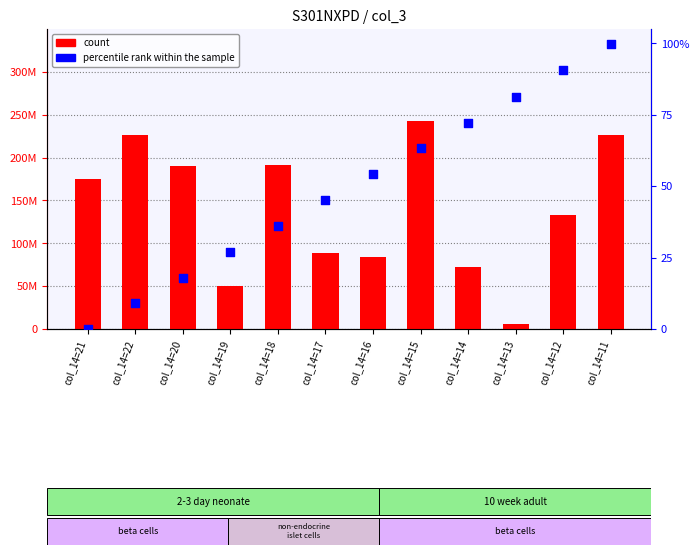

Is the value of percentile rank within the sample at col_14=13 greater than the value of count at col_14=12?

Yes